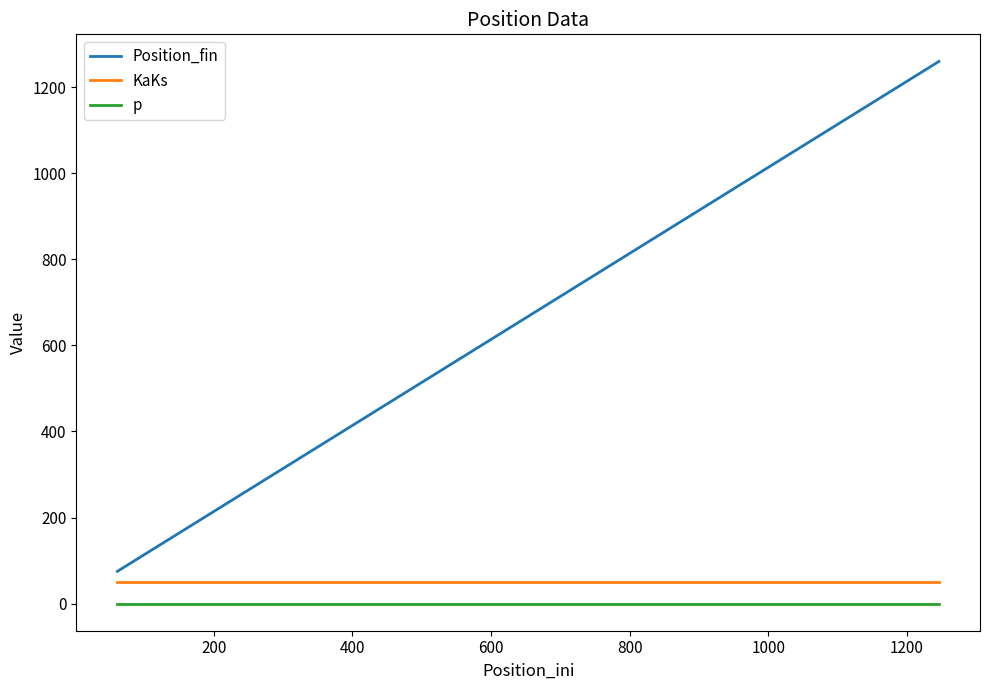

What is the maximum value for Position_fin?

1260